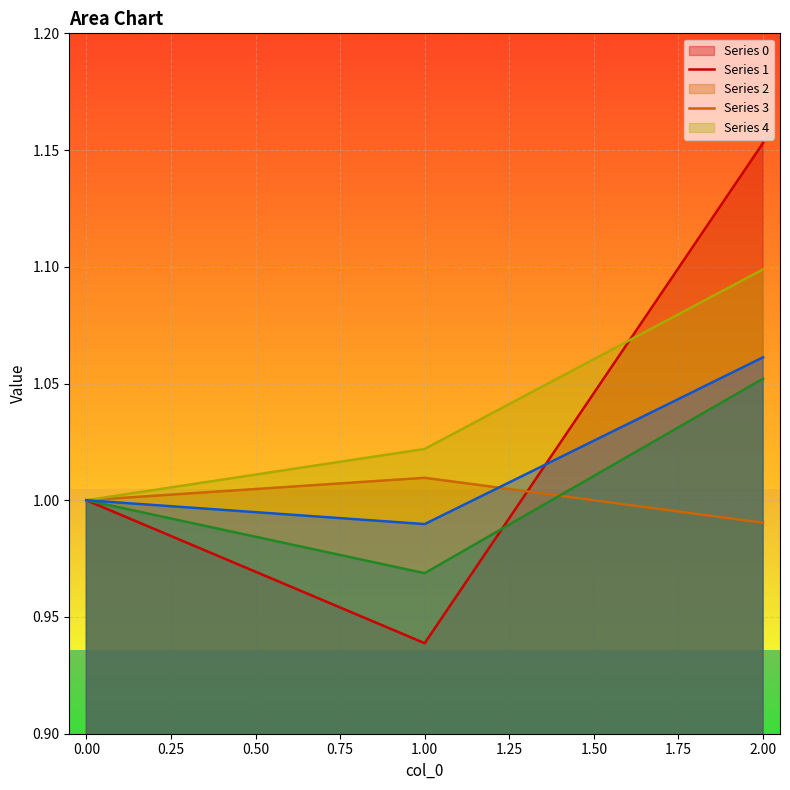

Does the chart display data point markers on the line(s)?

No